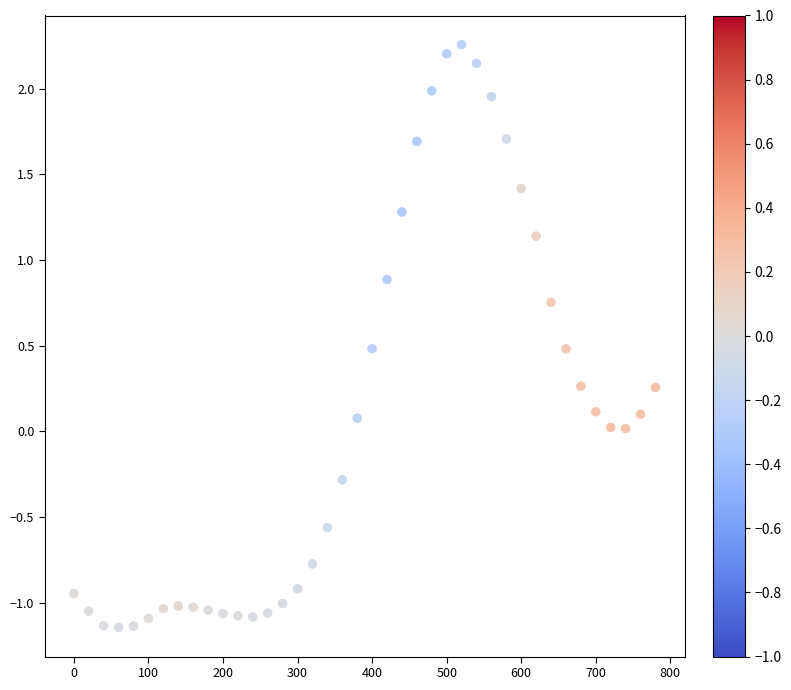

What is the range of X values (max minus min)?

780.0